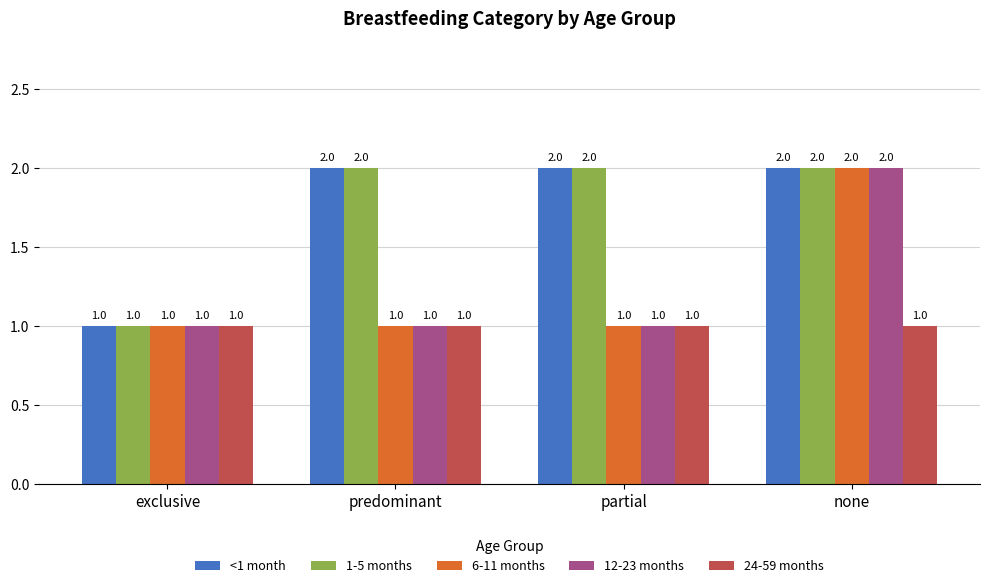

At which category is the sum across all series the highest?

none